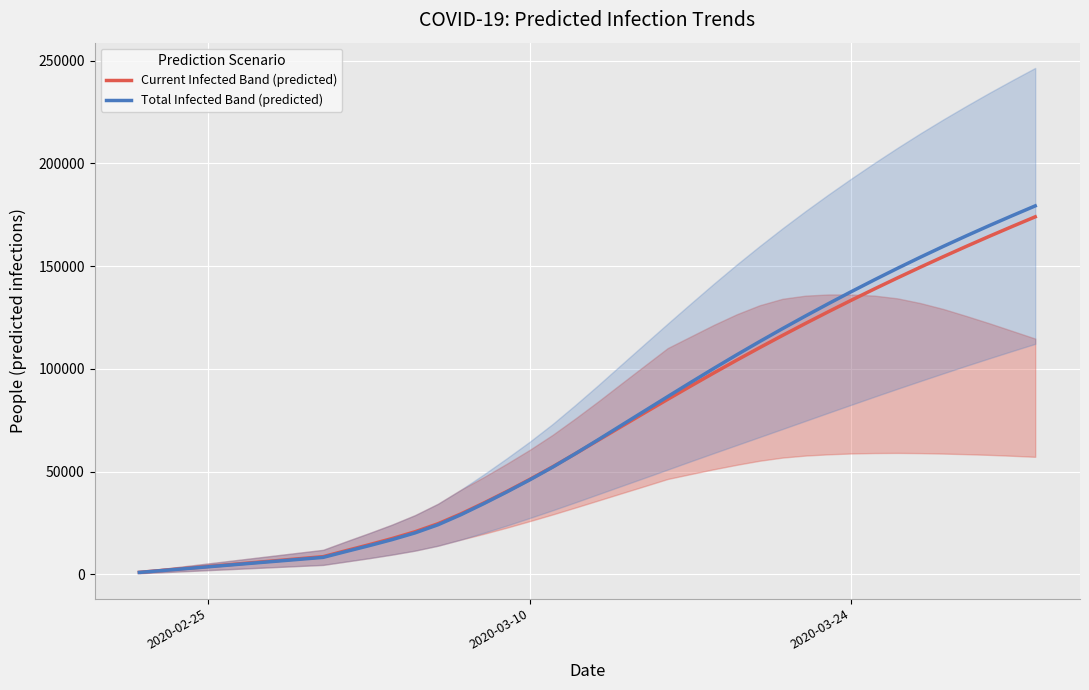

How many data points in Current Infected Band (predicted) are less than 65426?

20